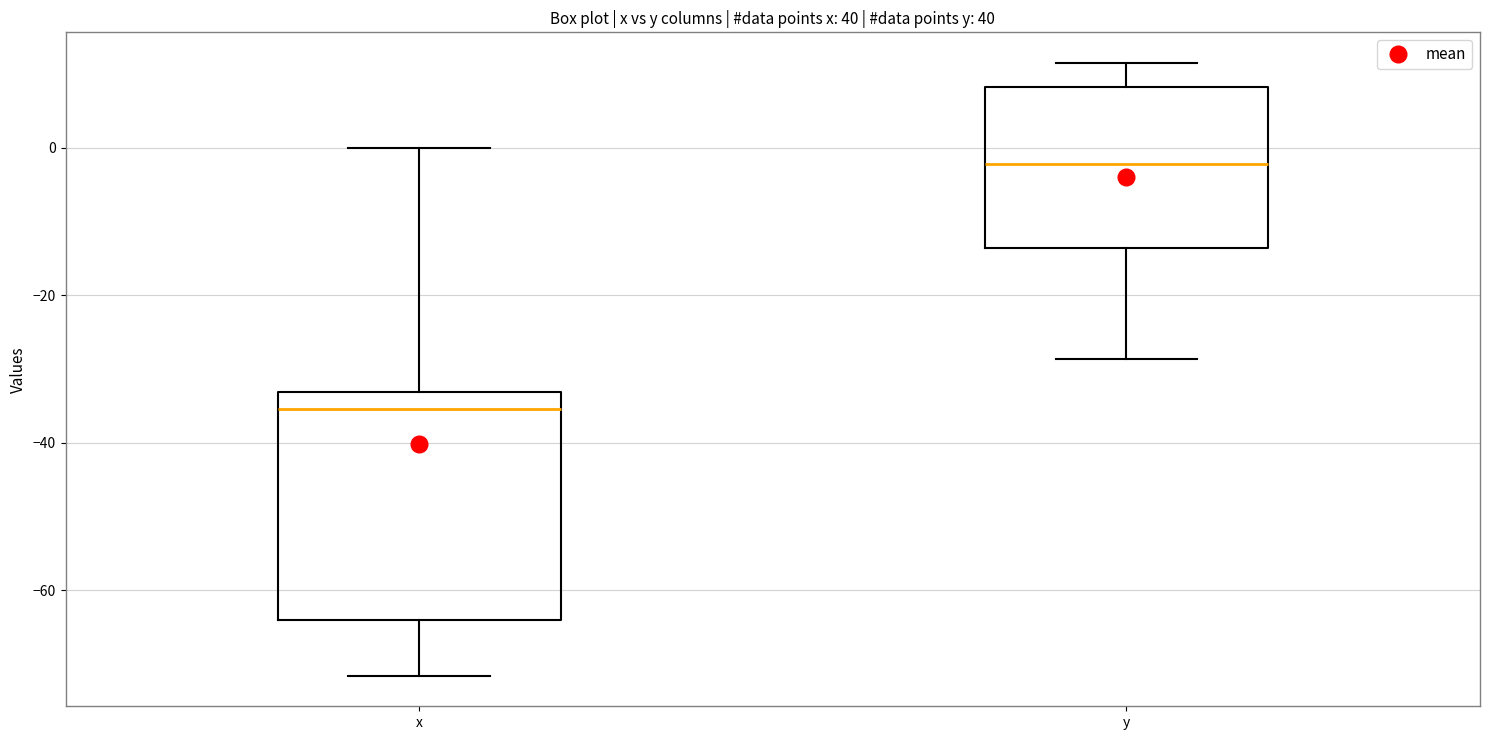

Where does the upper whisker of the box for x end on the y-axis? The values are not printed on the chart, so give them approximately, as read against the axis.

0